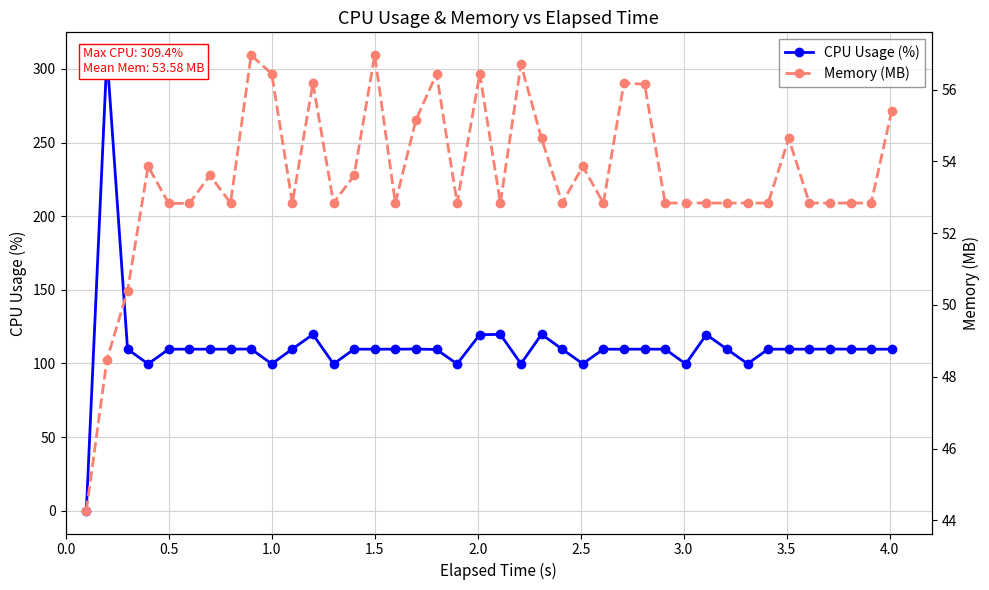

List the series in order of their peak value, highest first.

CPU Usage (%), Memory (MB)